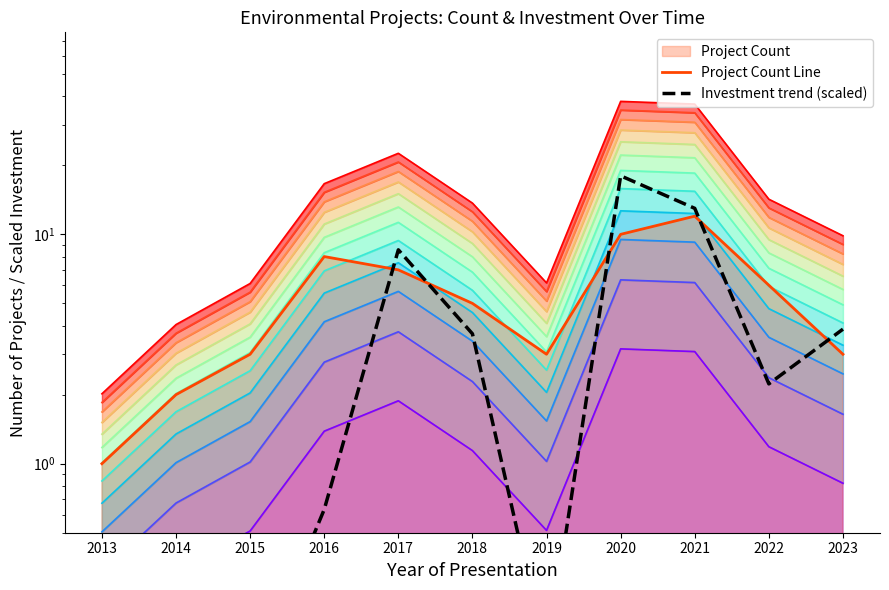

What is the difference between the Investment trend (scaled) values at 2016 and 2020?

17.4